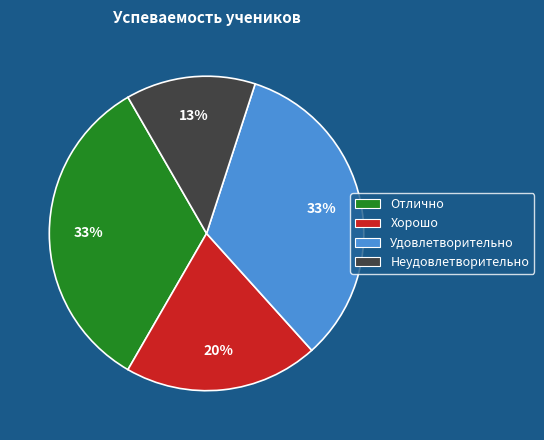

To the nearest percent, what percentage of the pie is Удовлетворительно?

33%